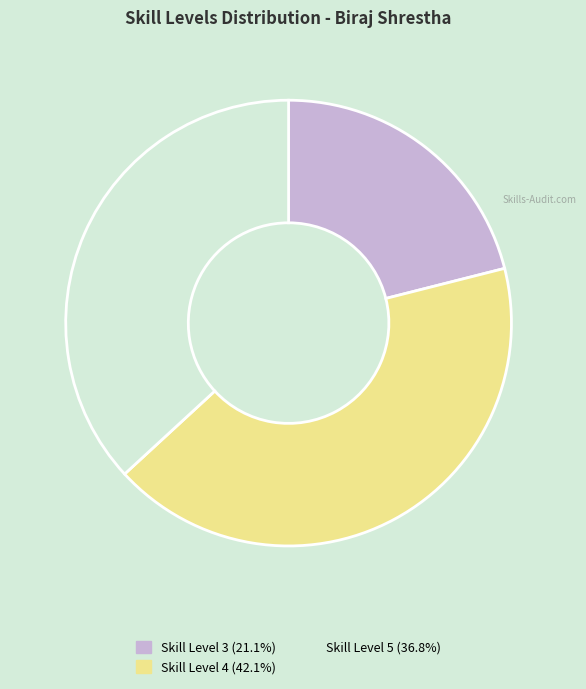

Approximately how many times larger is the value at Skill Level 4 (42.1%) compared to Skill Level 5 (36.8%)?

1.1